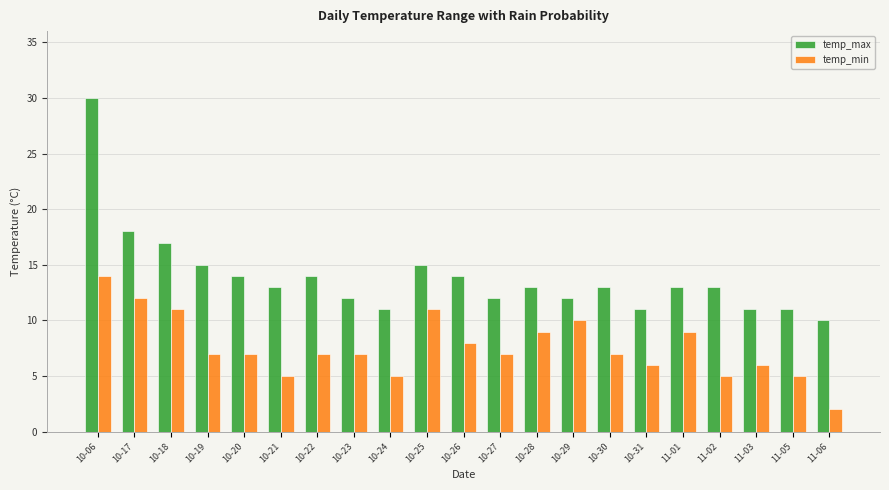

List the series in order of their peak value, lowest first.

temp_min, temp_max